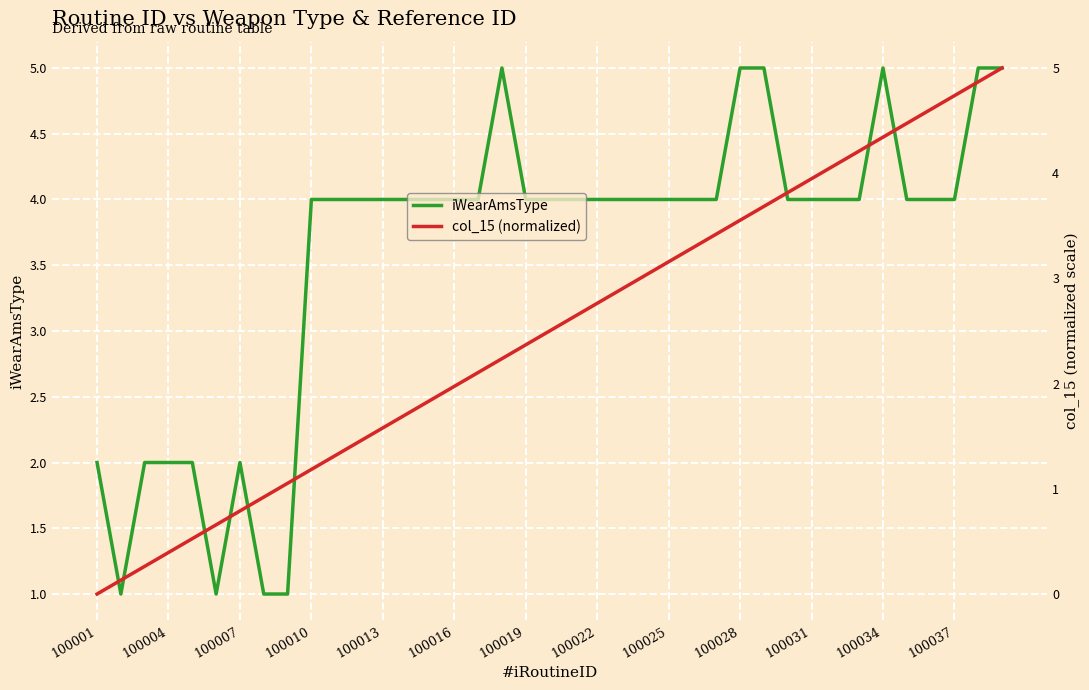

The iWearAmsType series shows 3 at 100034. True or false?

False